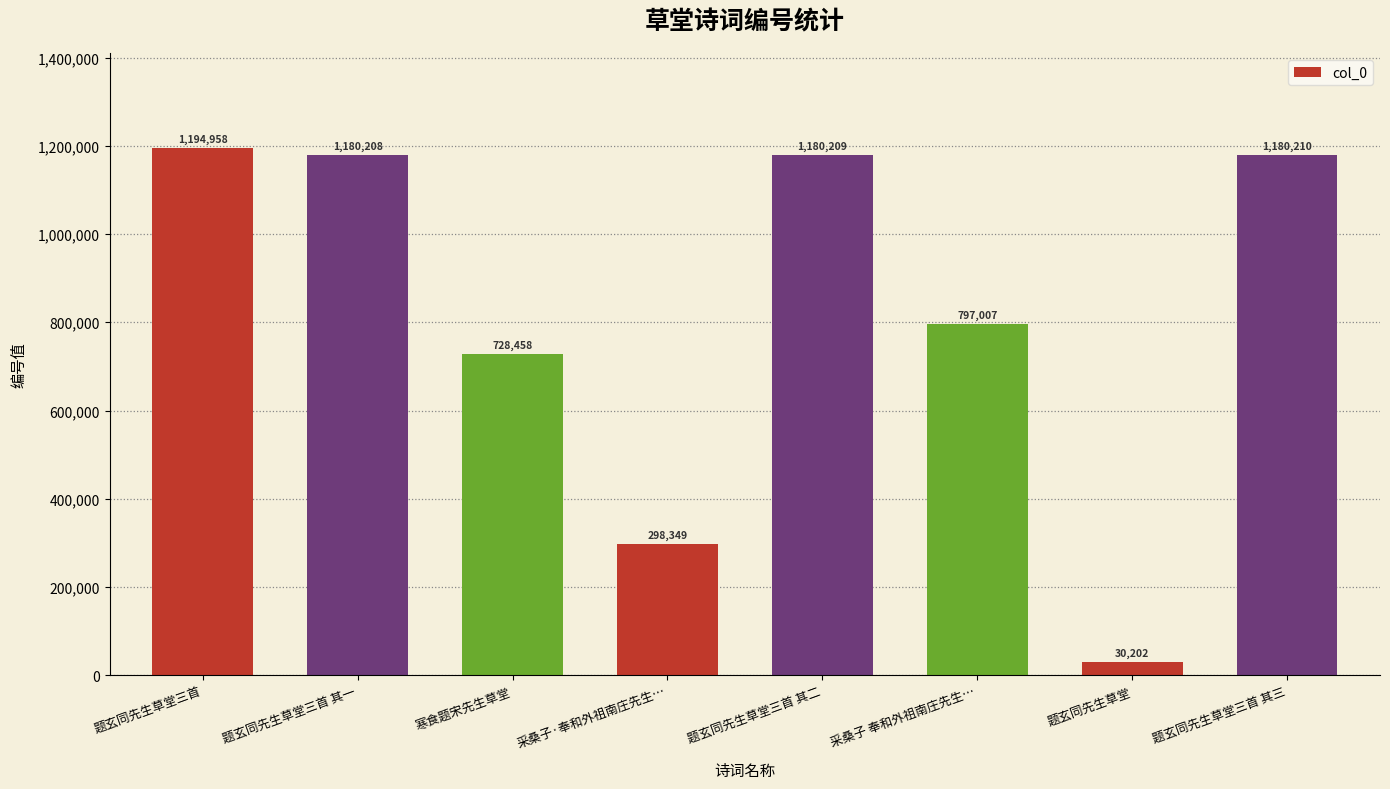

Which label corresponds to the largest value in the chart?

题玄同先生草堂三首